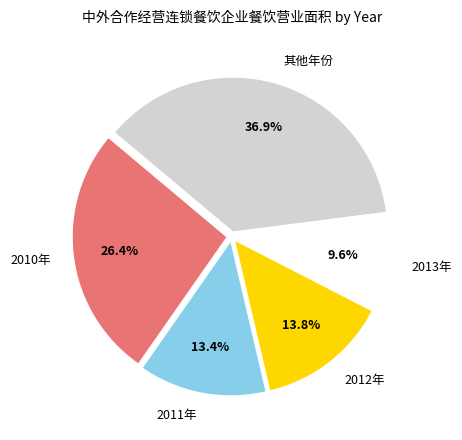

Is 2010年 the majority of the pie?

No